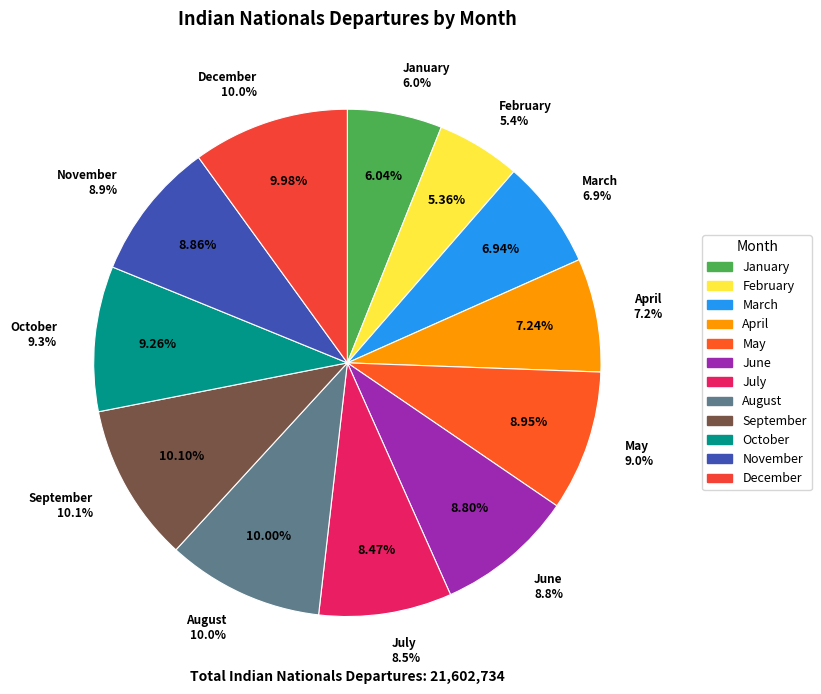

How many segments does this pie chart have?

12